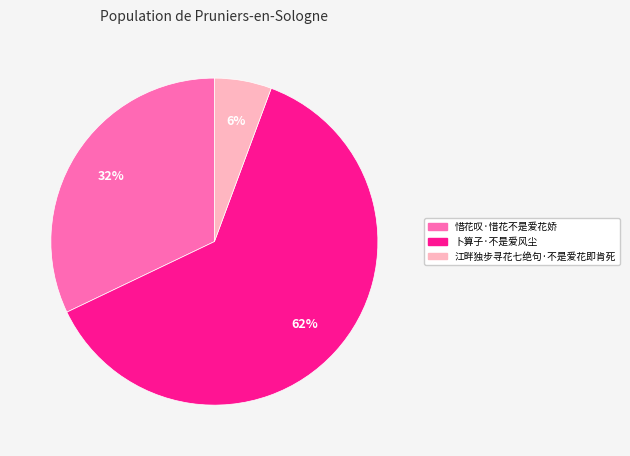

True or false: 卜算子·不是爱风尘 accounts for 62% of the total.

True